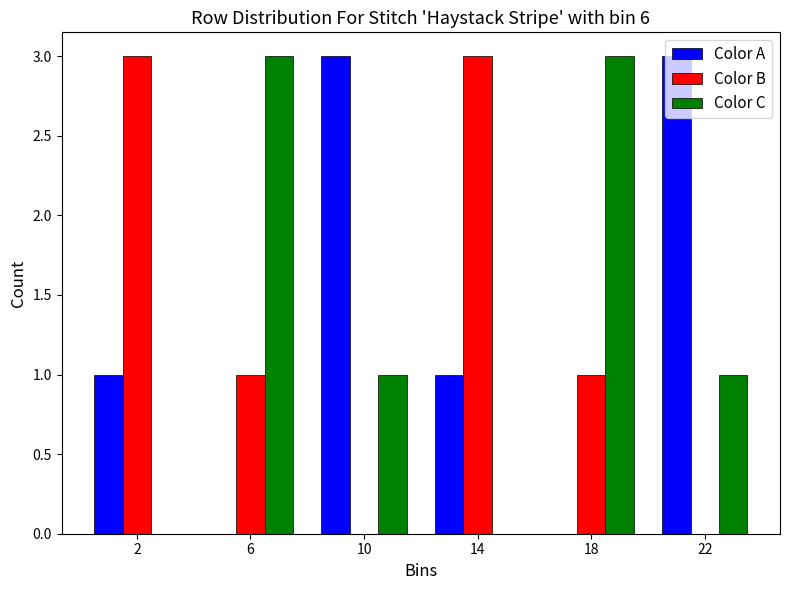

What is the total value across all series at 22?

4